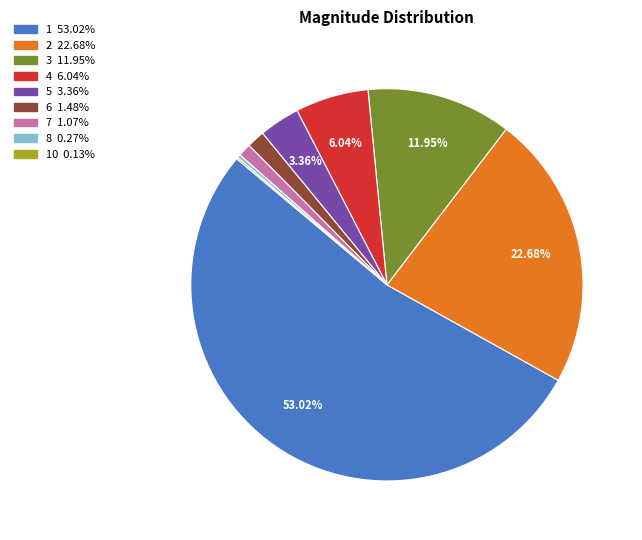

Is there a majority slice in this chart?

Yes